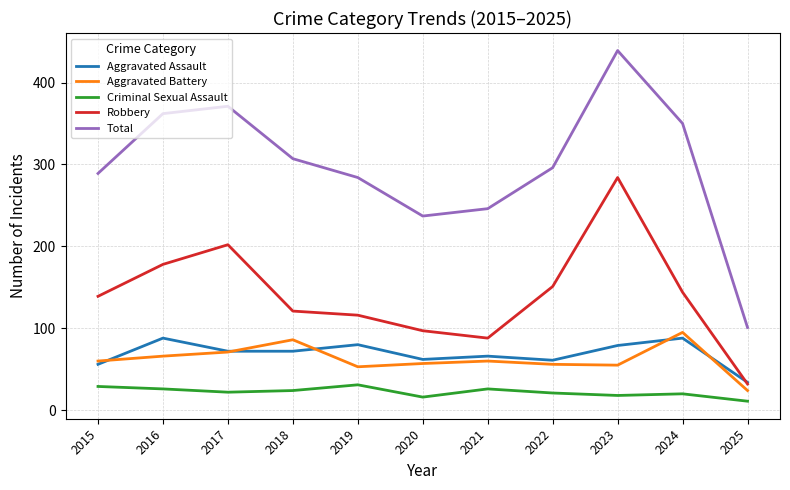

Between 2017 and 2019, which series saw the biggest shift?

Total